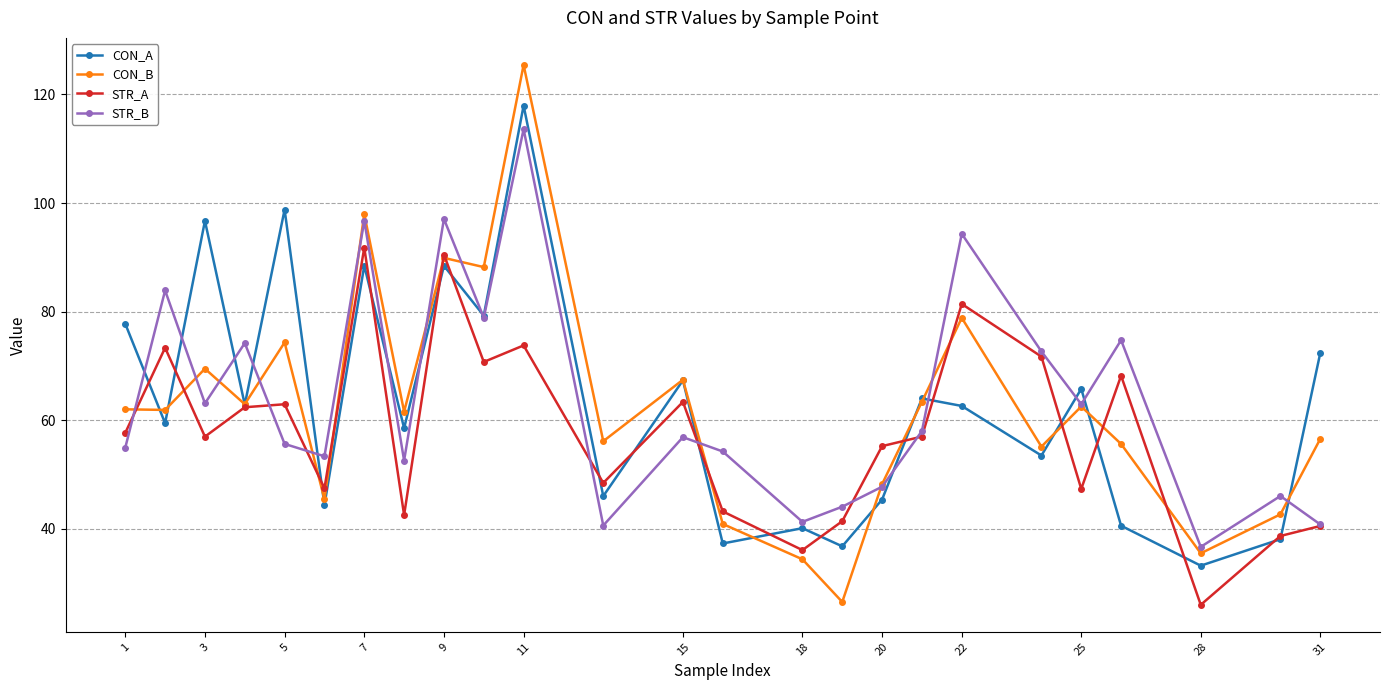

What is the maximum value shown in the chart?

125.4